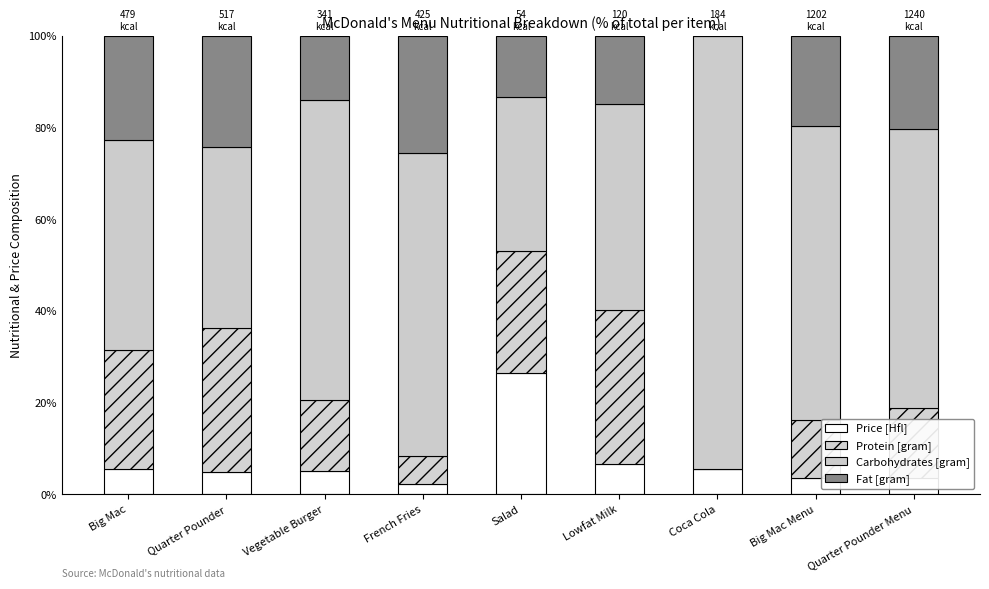

What position from the right is Coca Cola?

3